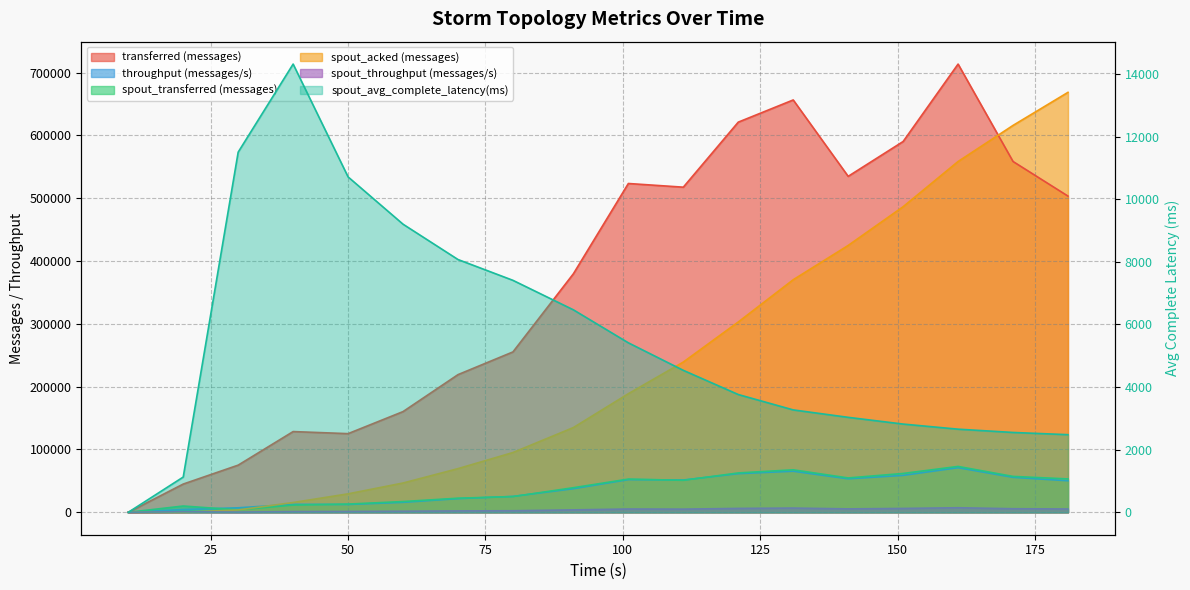

Between which two adjacent categories do spout_acked (messages) and spout_transferred (messages) first intersect?

30 and 40